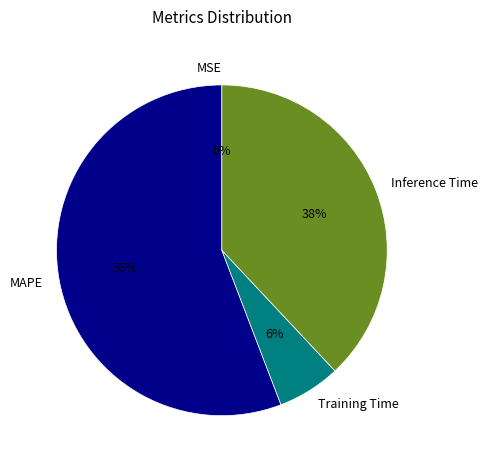

To the nearest percent, what is the average slice percentage?

25%